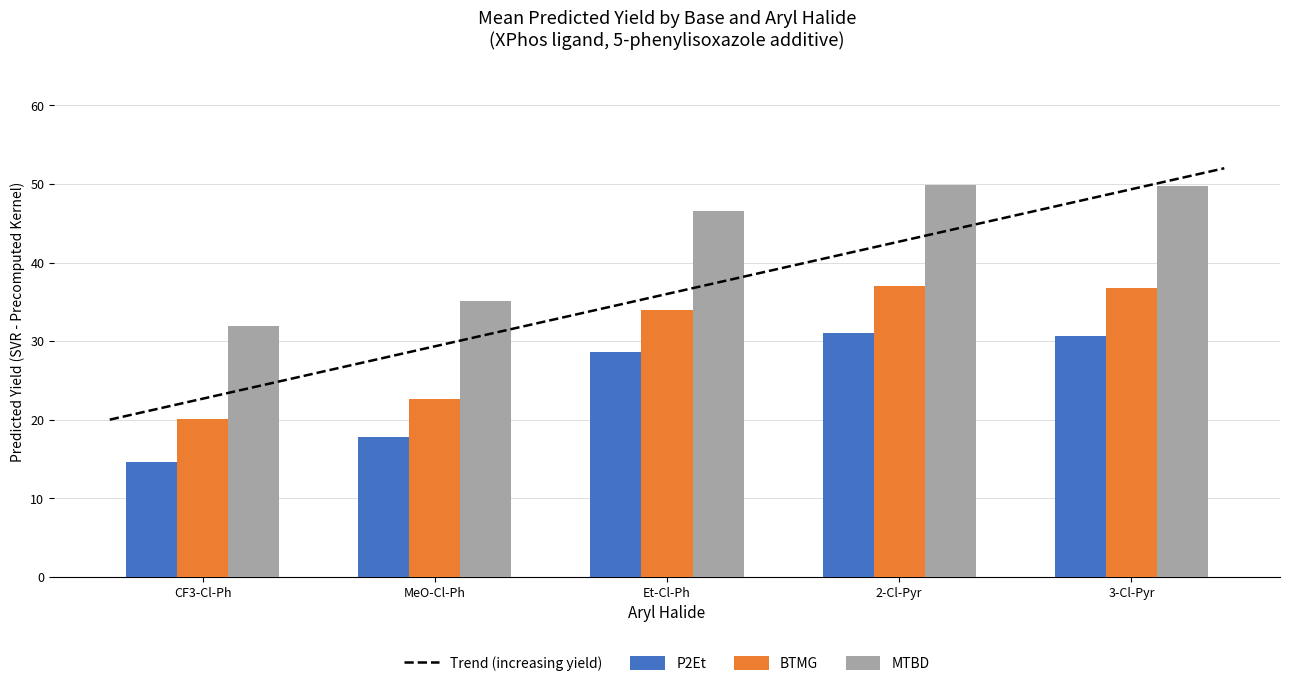

What is the value of the BTMG bar at the 4th from the left?

37.0